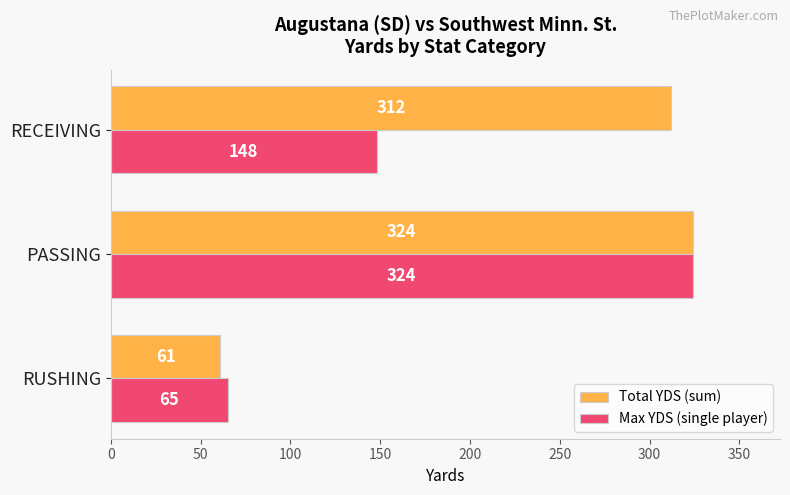

The value of Total YDS (sum) at PASSING is 324. True or false?

True